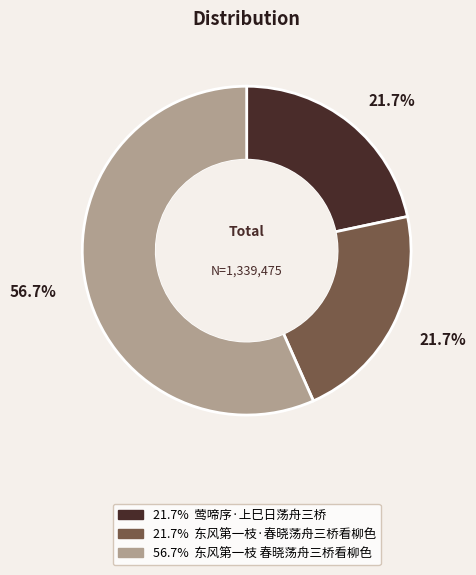

Does any single category account for the majority?

Yes